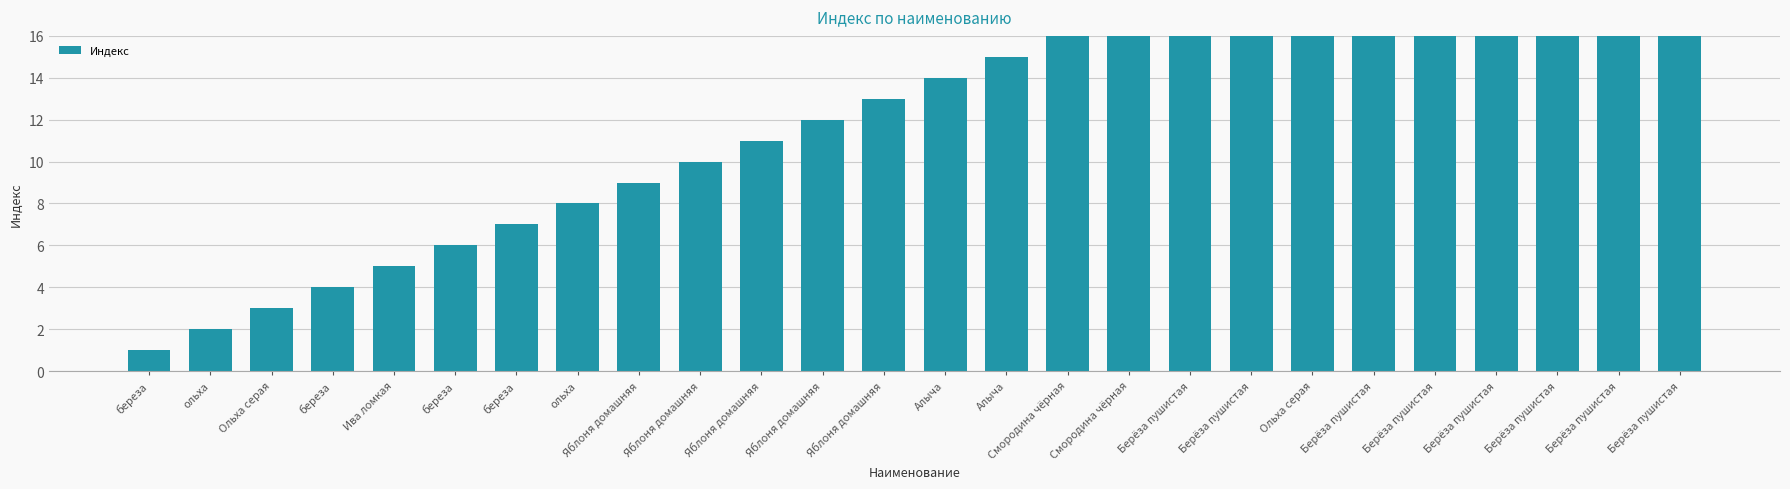

What is the maximum value shown in the chart?

26